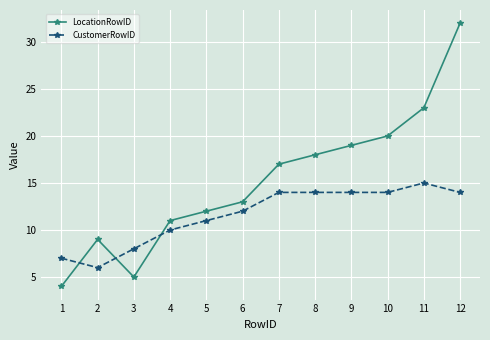

What is the total value across all series at 7?

31